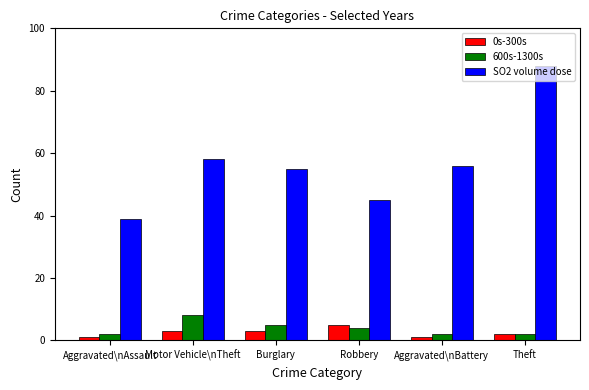

Which series has the widest spread of values?

SO2 volume dose